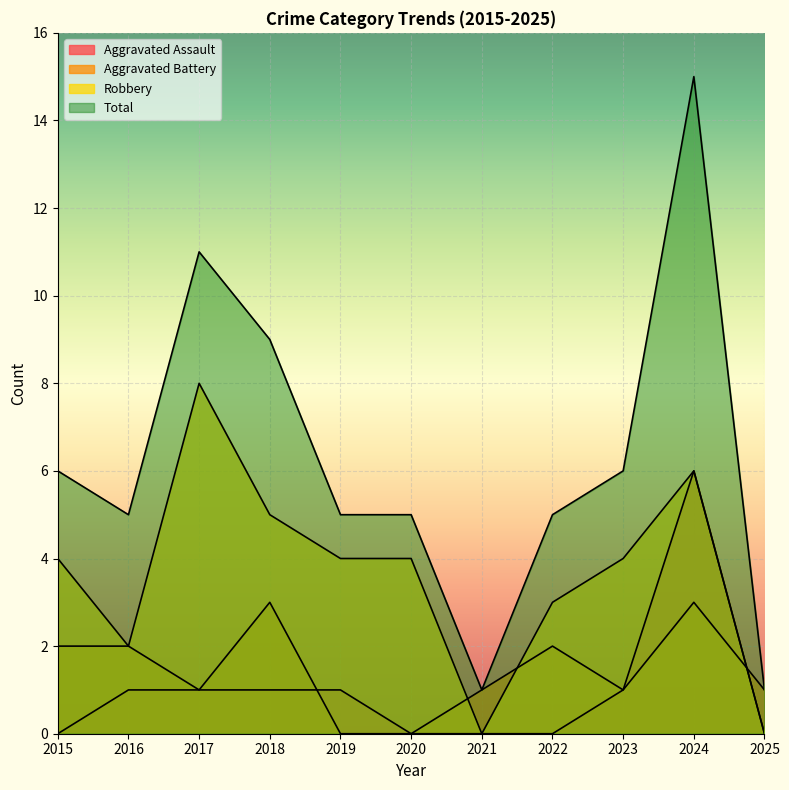

Which category has the lowest value in the Total series?

2021